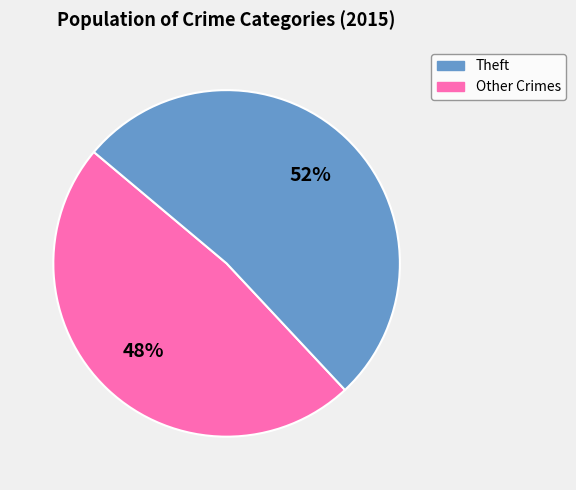

To the nearest percent, what is the difference between the largest and smallest slice percentages?

4%